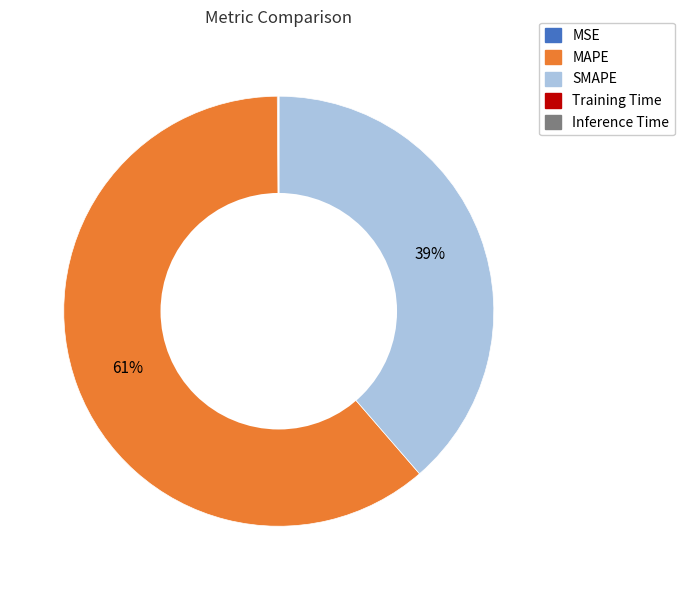

What percentage is the SMAPE slice, to the nearest percent?

39%